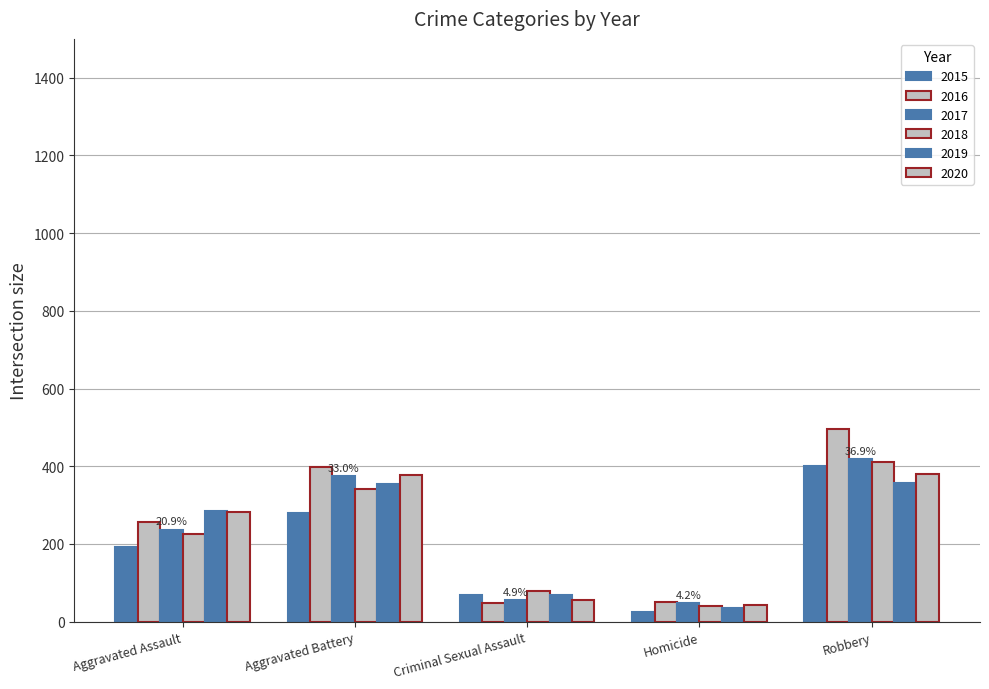

What is the difference between the 2015 values at Homicide and Aggravated Battery?

255